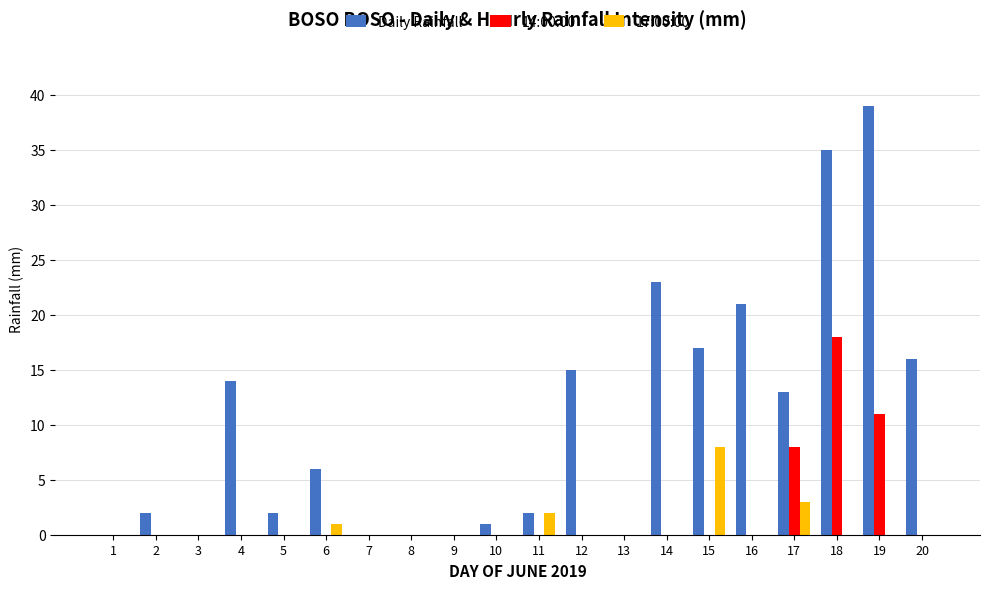

Reading left to right, transcribe all the data shown in this chart.

Daily Rainfall: 1=0	2=2	3=0	4=14	5=2	6=6	7=0	8=0	9=0	10=1	11=2	12=15	13=0	14=23	15=17	16=21	17=13	18=35	19=39	20=16
14:00:00: 1=0	2=0	3=0	4=0	5=0	6=0	7=0	8=0	9=0	10=0	11=0	12=0	13=0	14=0	15=0	16=0	17=8	18=18	19=11	20=0
17:00:00: 1=0	2=0	3=0	4=0	5=0	6=1	7=0	8=0	9=0	10=0	11=2	12=0	13=0	14=0	15=8	16=0	17=3	18=0	19=0	20=0